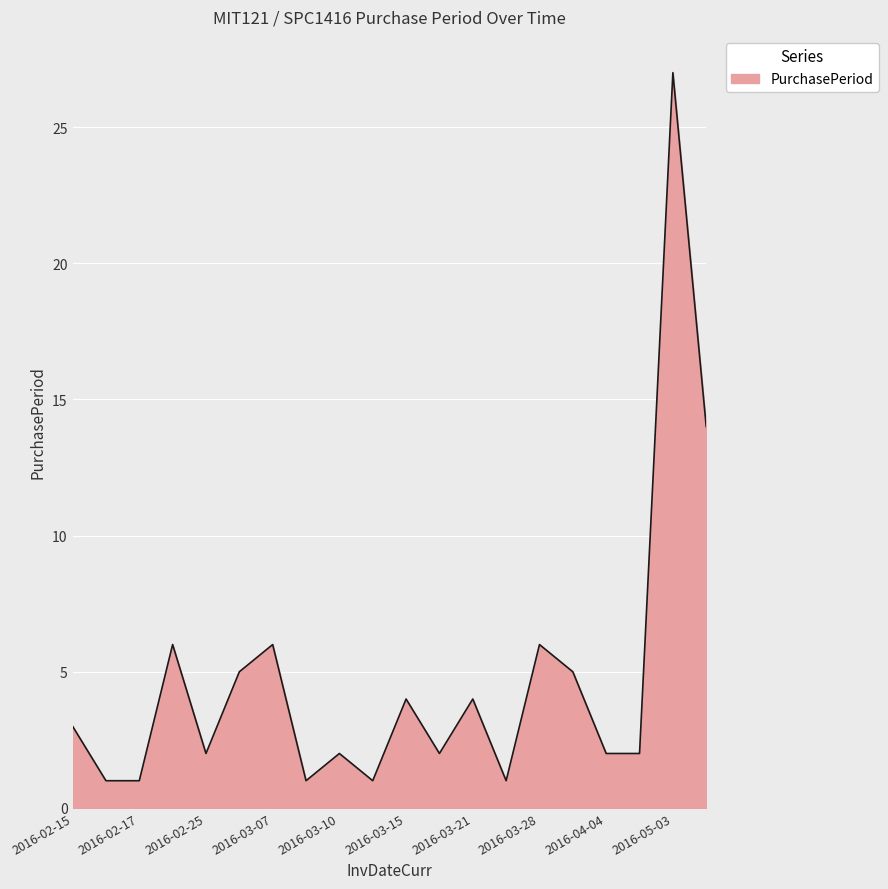

What is the greatest value displayed?

27